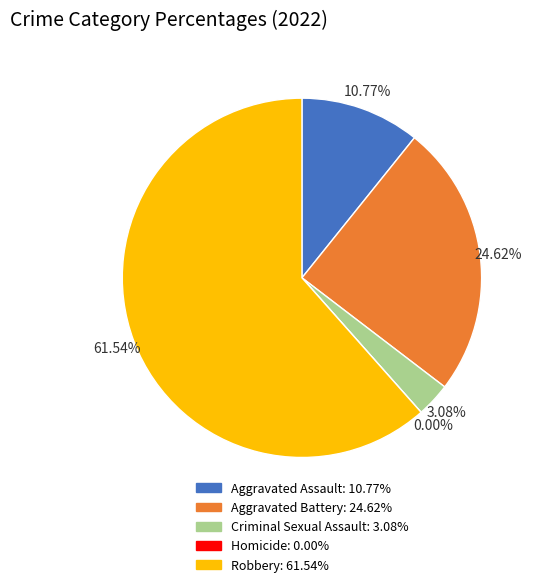

To the nearest percent, what percentage of the pie is Aggravated Battery?

25%